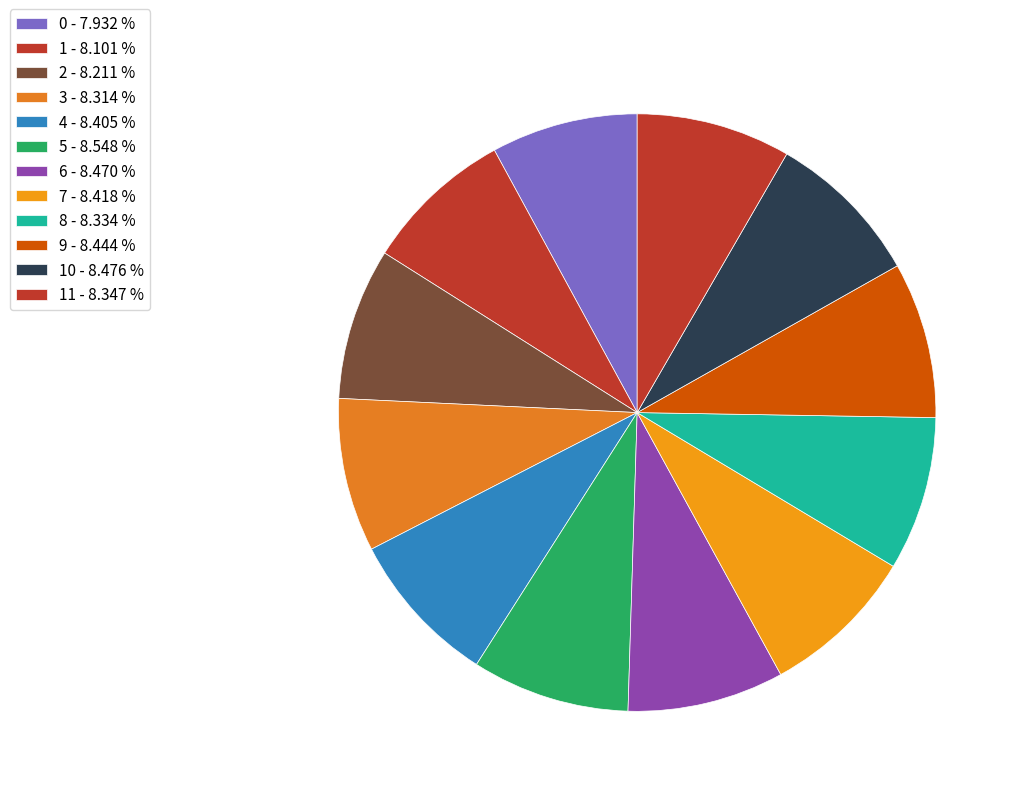

Count the number of slices in the pie.

12